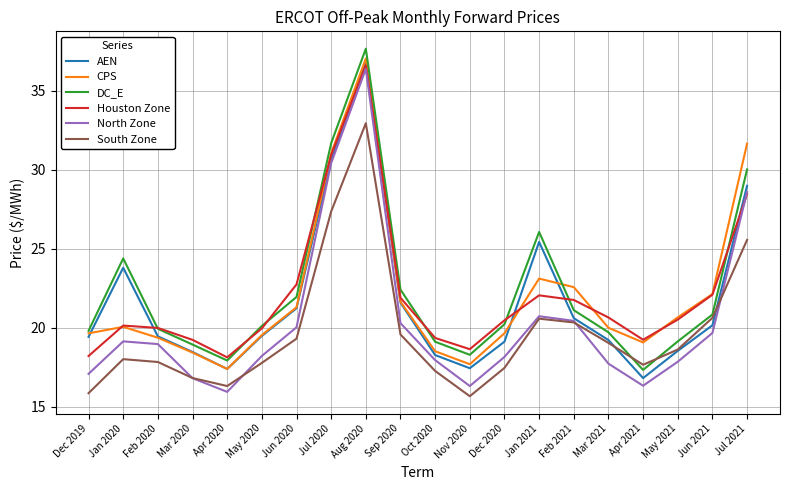

How many categories are shown in the chart?

20